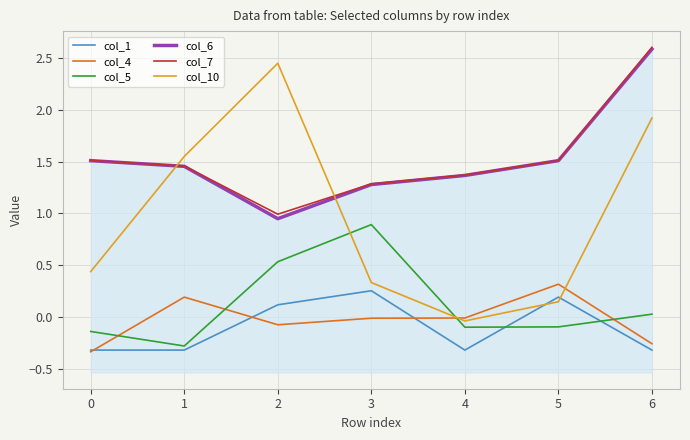

Which has a higher value, 3 or 6?

3